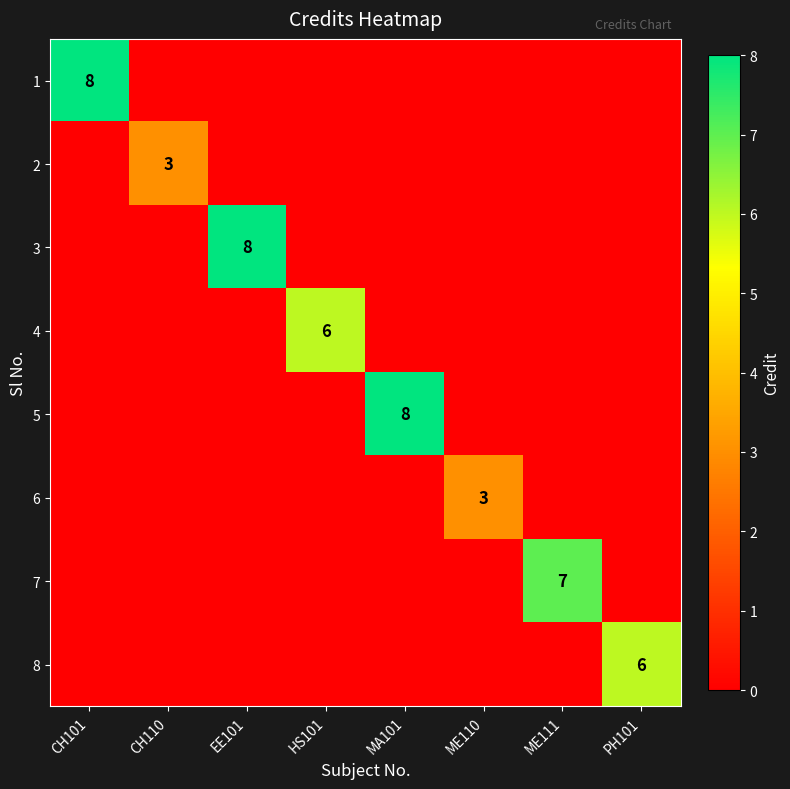

True or false: 3 has a value of 8 at EE101.

True